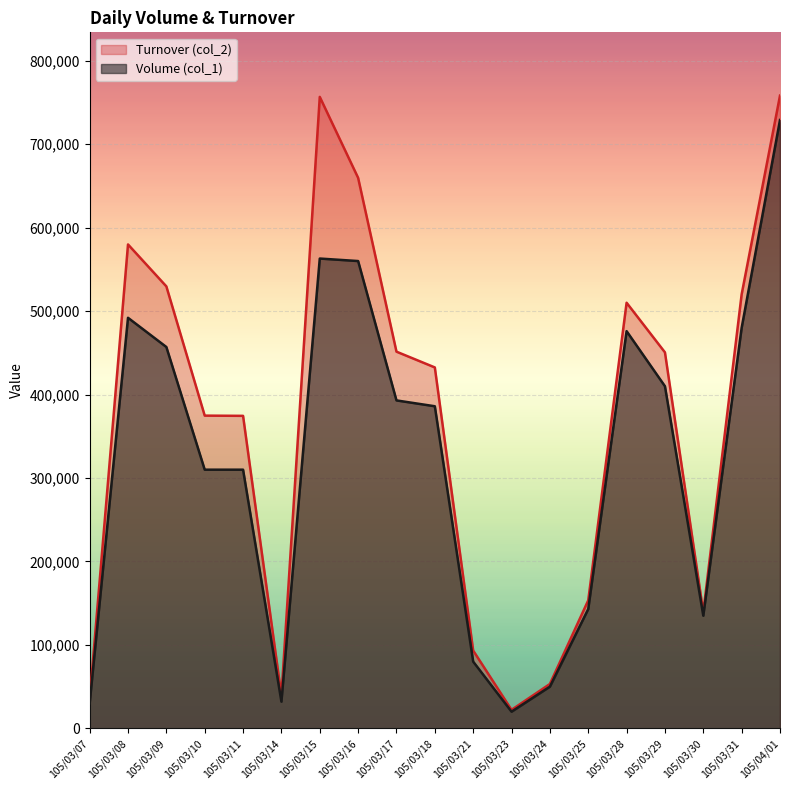

True or false: Turnover (col_2) has more than 2 points higher than both neighbors.

True